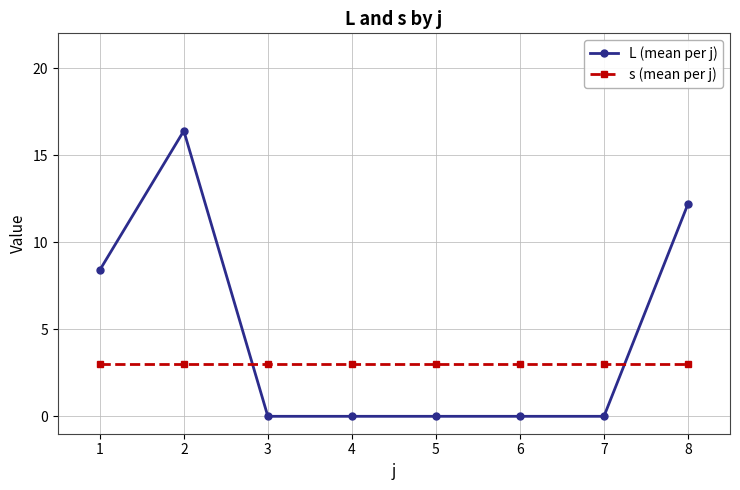

Does the chart have visible grid lines?

Yes